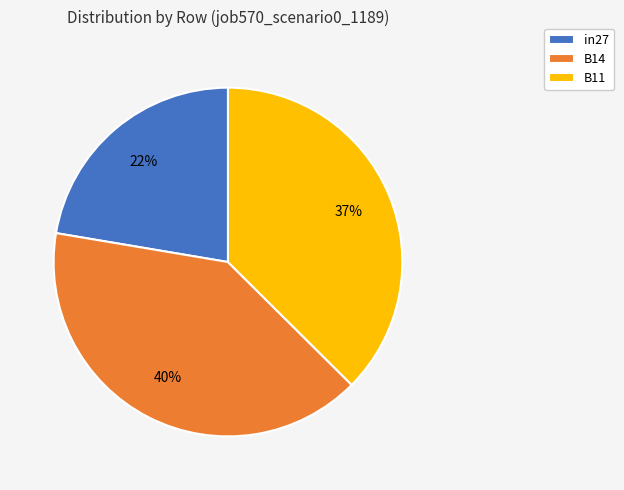

To the nearest percent, what is the combined percentage of in27 and B14?

63%